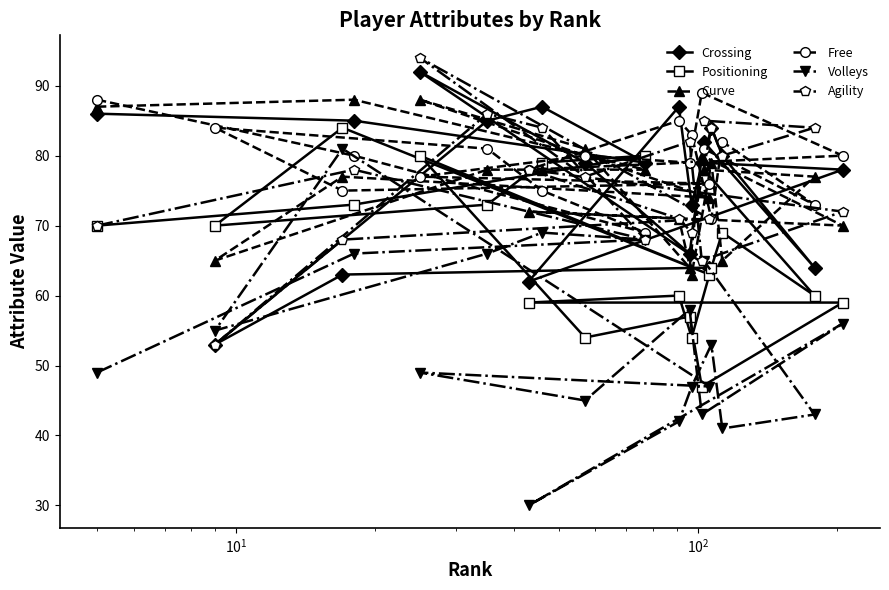

What is the value of the Volleys point at the 12th from the left?

58